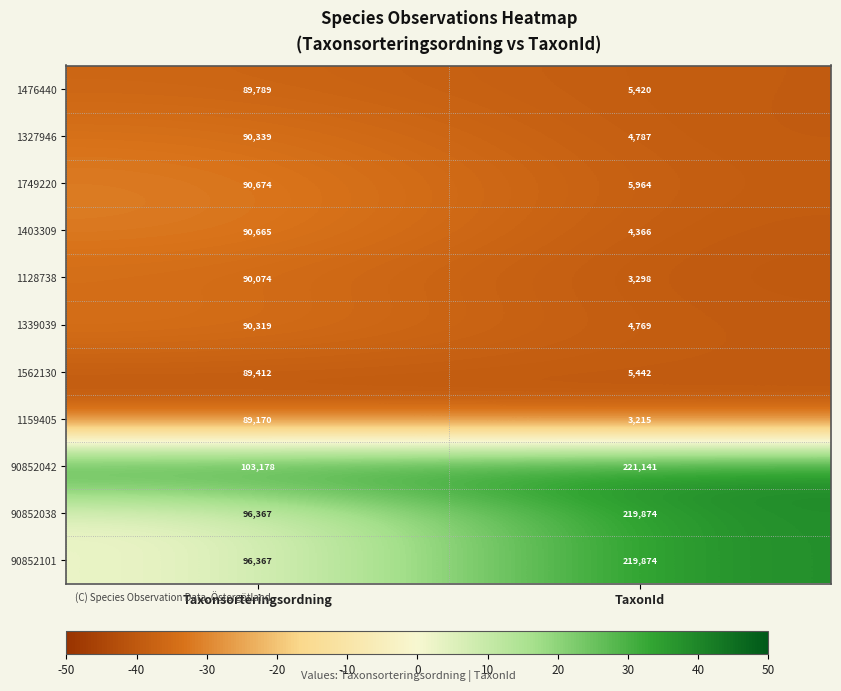

Which category has the highest value across all series?

TaxonId